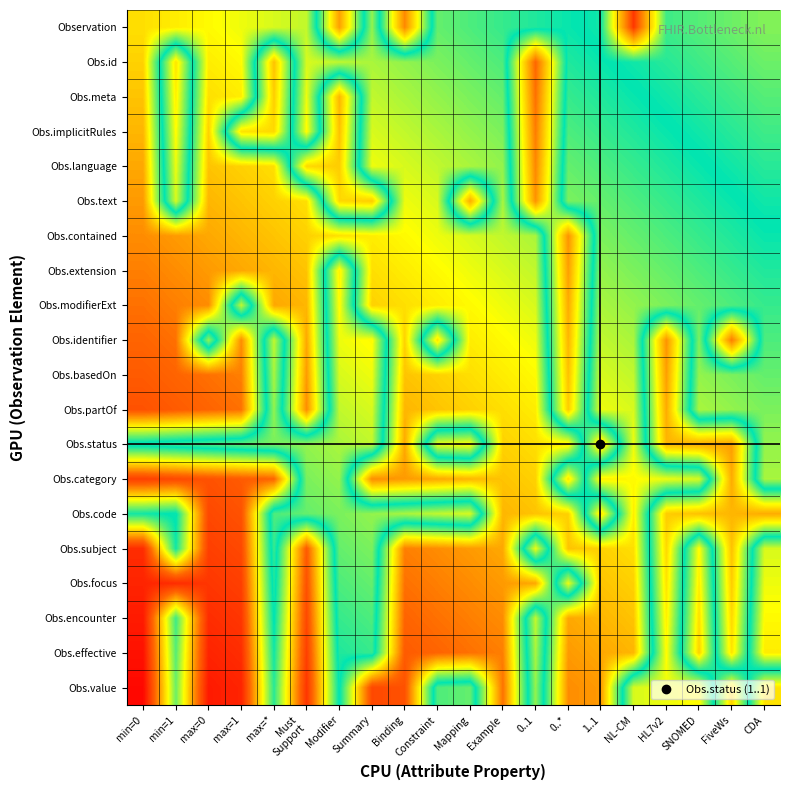

What is the maximum value shown in the chart?

0.9